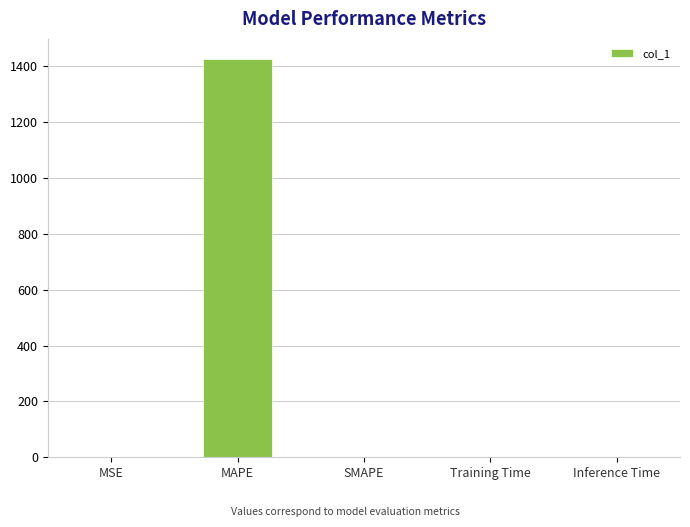

Is it true that the value at MAPE is 2406.8?

False